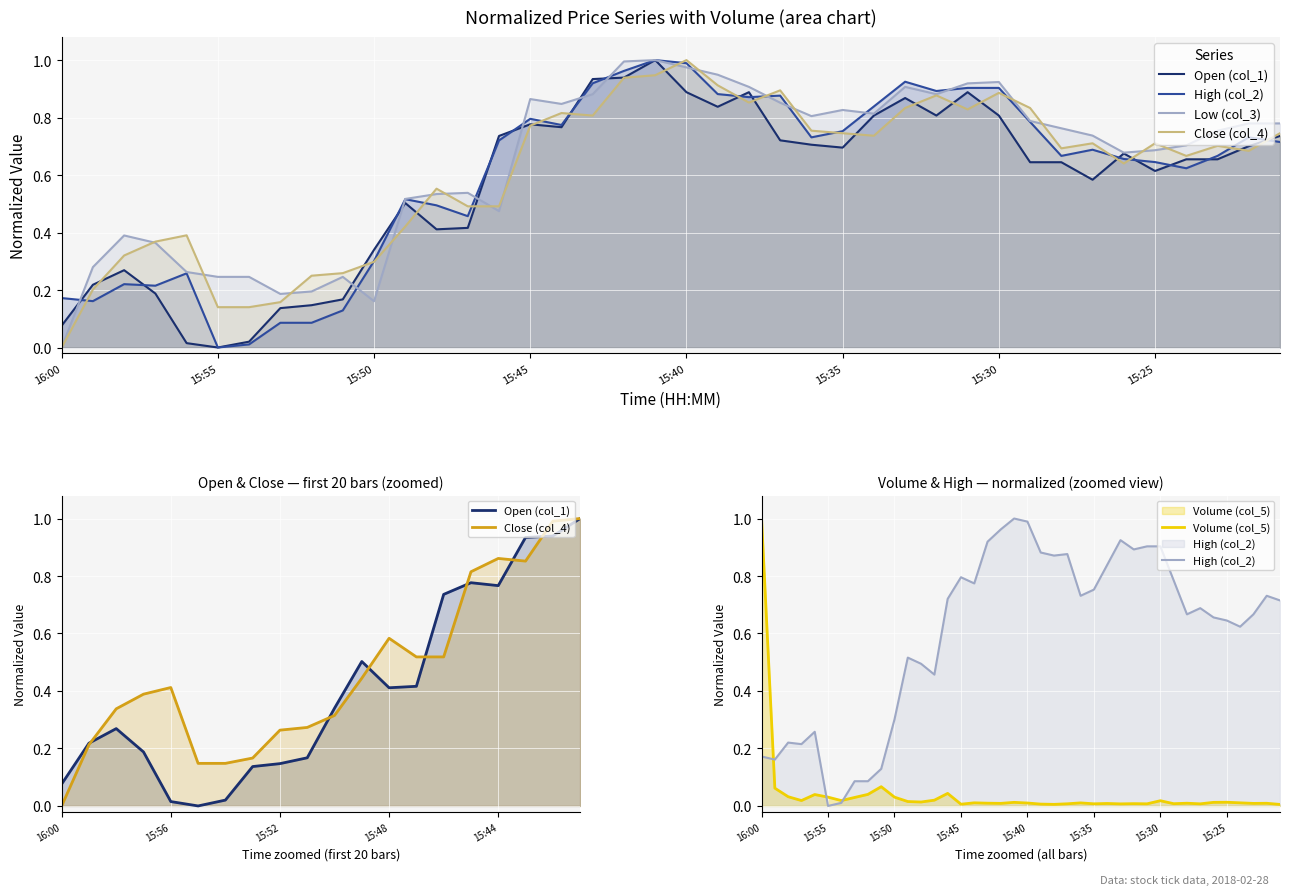

In Close (col_4), how many points are higher than both neighbors (excluding endpoints)?

10